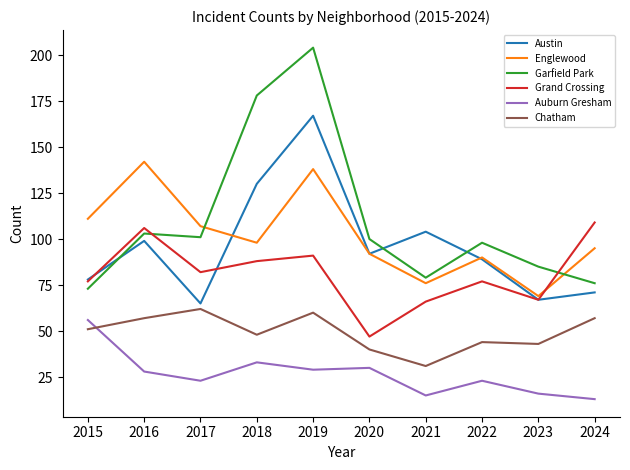

True or false: Auburn Gresham has more than 0 interior local peaks.

True